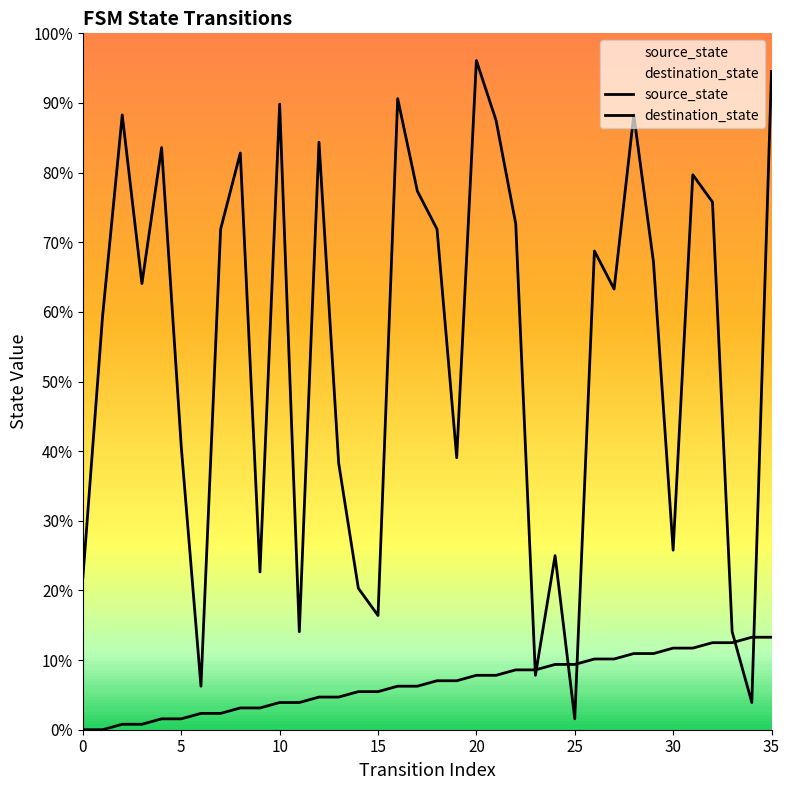

What is the greatest value displayed?

96.1